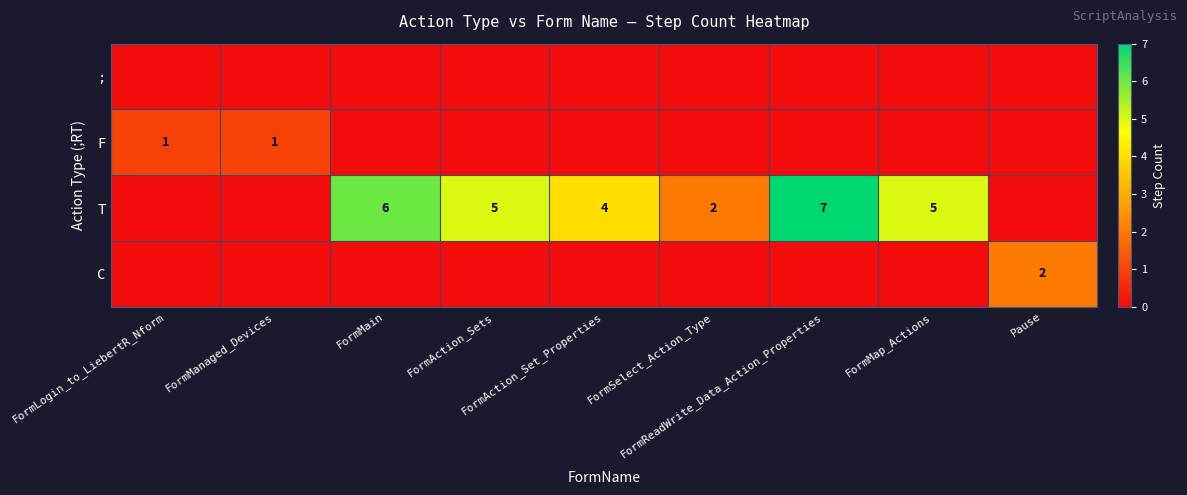

List the labels in order of ; value, largest first.

FormLogin_to_LiebertR_Nform, FormManaged_Devices, FormMain, FormAction_Sets, FormAction_Set_Properties, FormSelect_Action_Type, FormReadWrite_Data_Action_Properties, FormMap_Actions, Pause